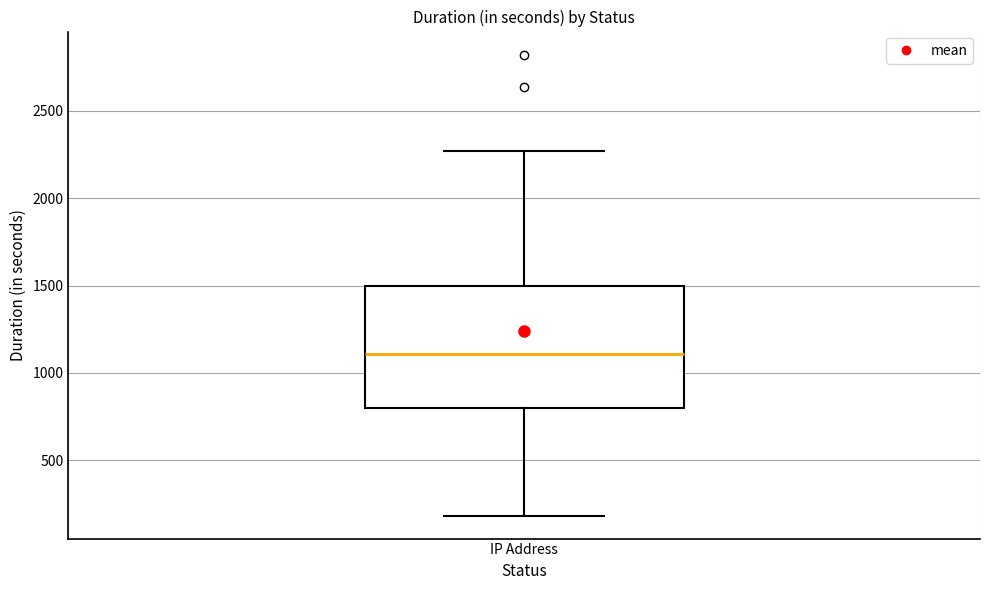

Where is the upper edge of the box for IP Address on the y-axis? The values are not printed on the chart, so give them approximately, as read against the axis.

1500